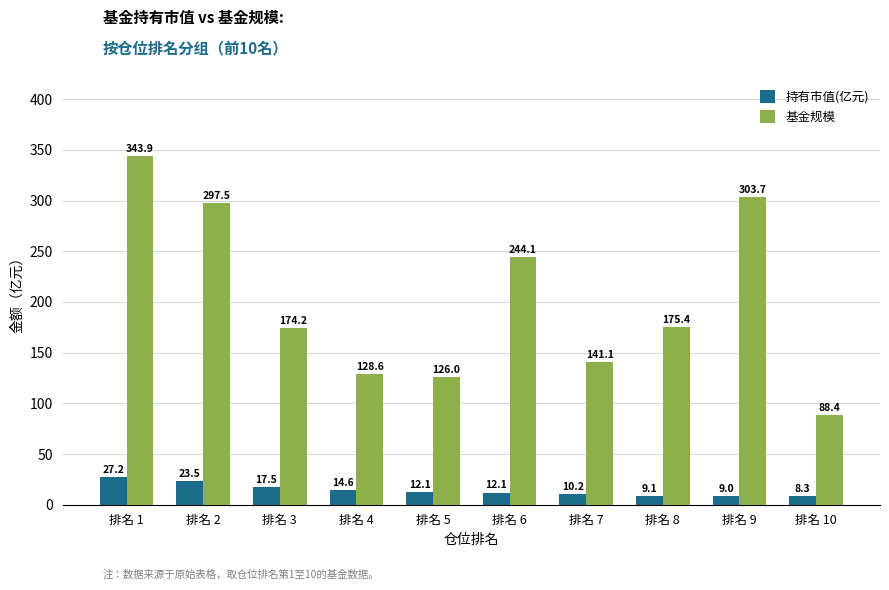

List the series in order of their overall mean, highest first.

基金规模, 持有市值(亿元)